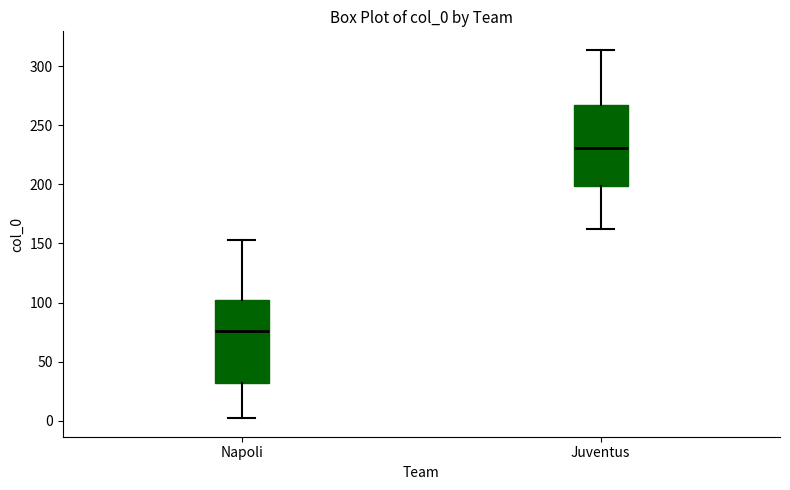

Which box has the highest median line?

Juventus